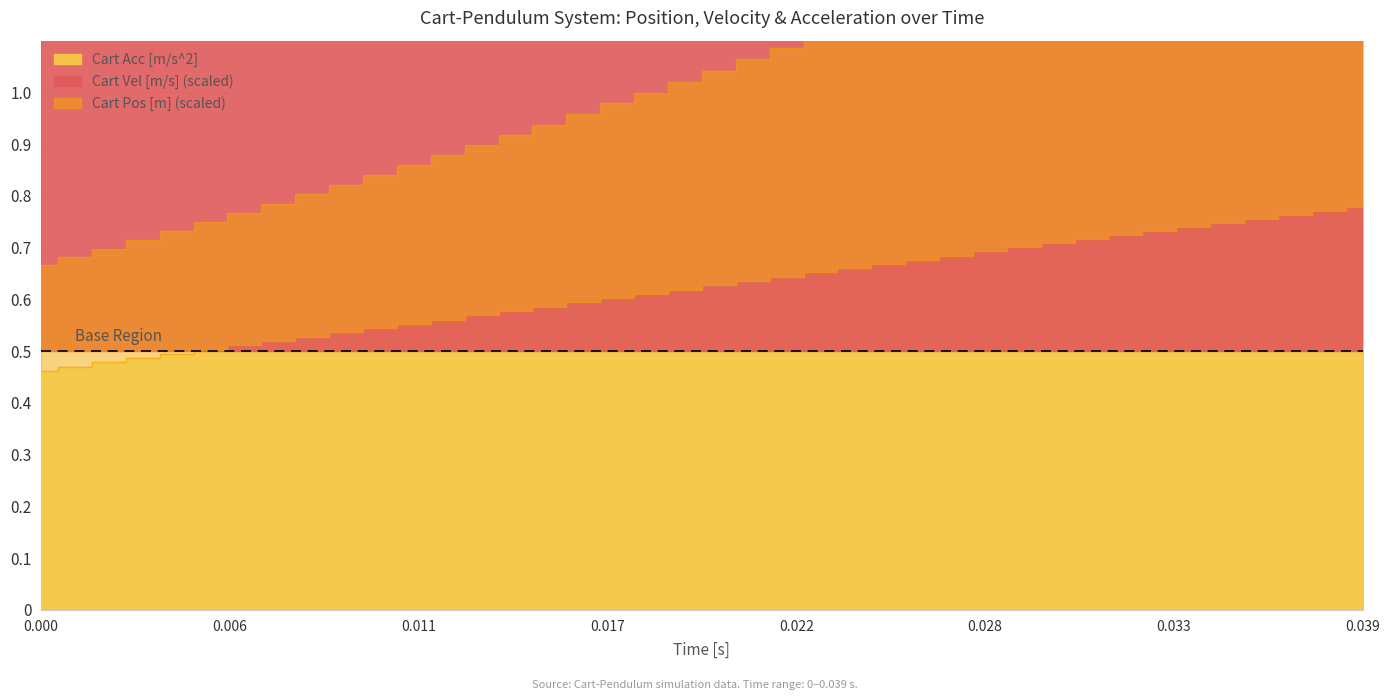

True or false: Cart Acc [m/s^2] and Cart Vel [m/s] intersect in this chart.

False